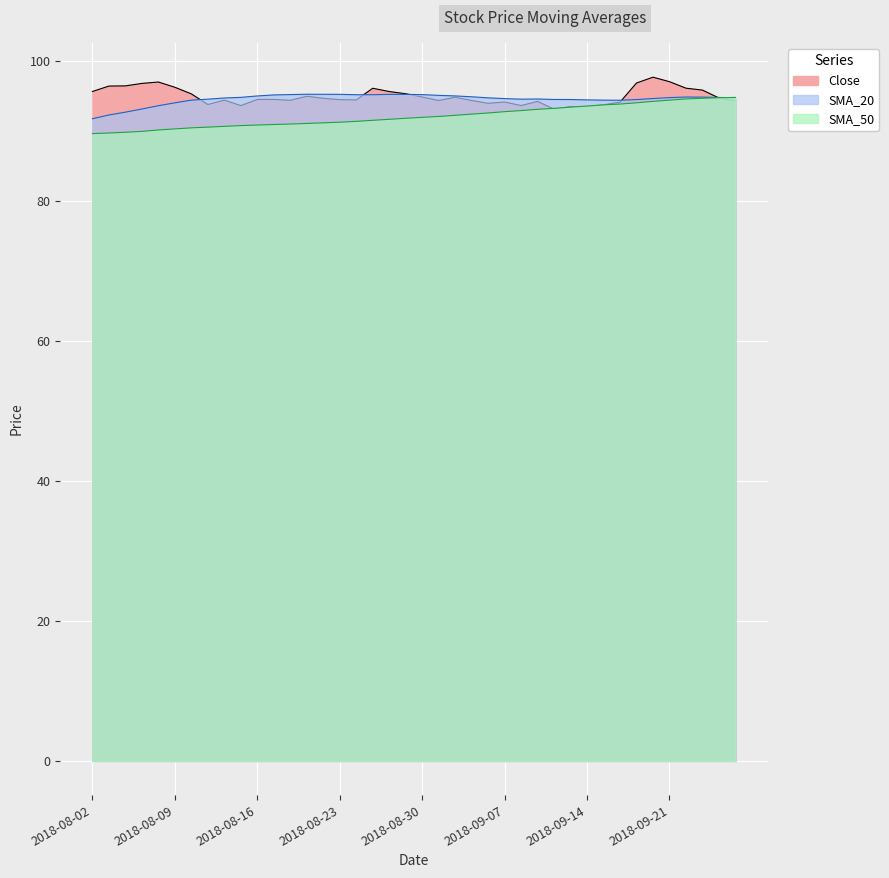

True or false: SMA_50 has a value of 28.6 at 2018-08-23.

False